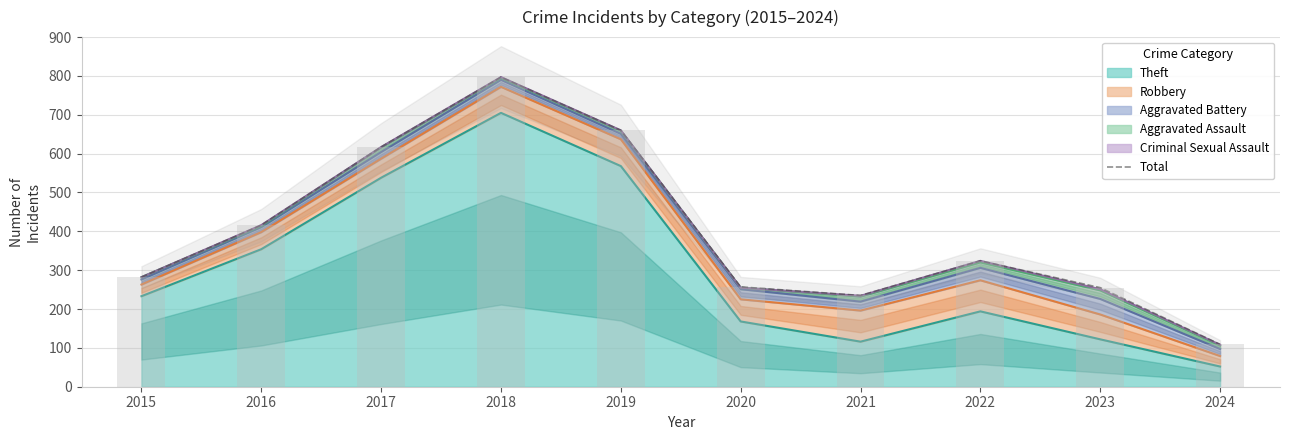

List the labels in order of value, largest first.

2018, 2019, 2017, 2016, 2022, 2015, 2020, 2023, 2021, 2024